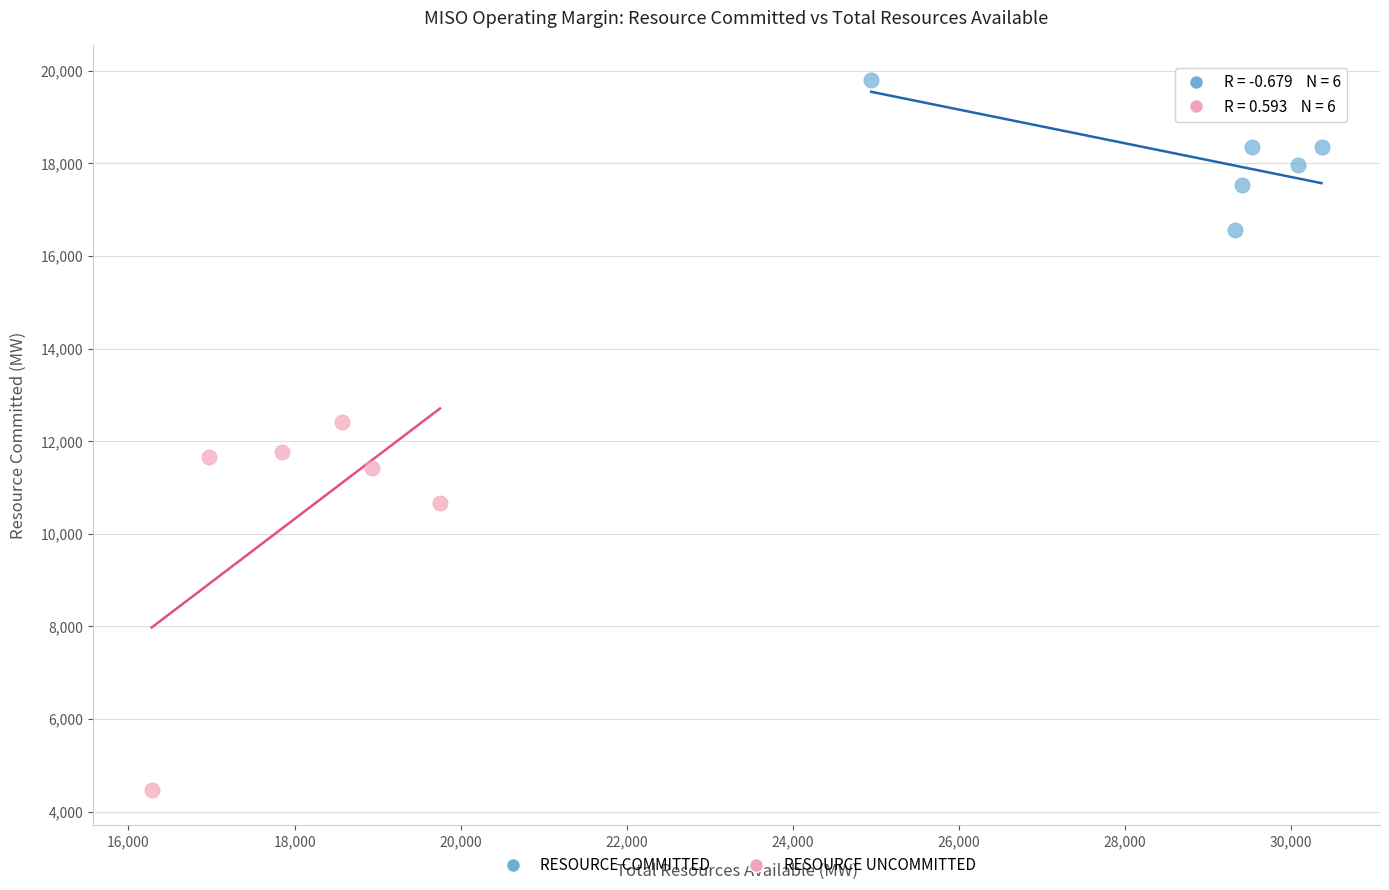

What are all the series names shown in the legend?

RESOURCE COMMITTED, RESOURCE UNCOMMITTED